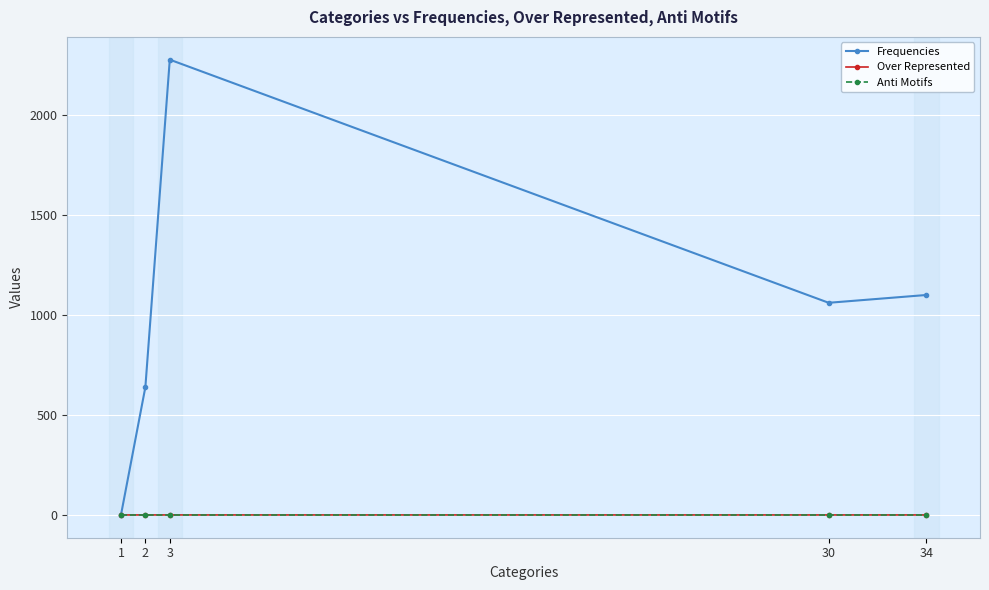

The value of Frequencies at 2 is 357.8. True or false?

False